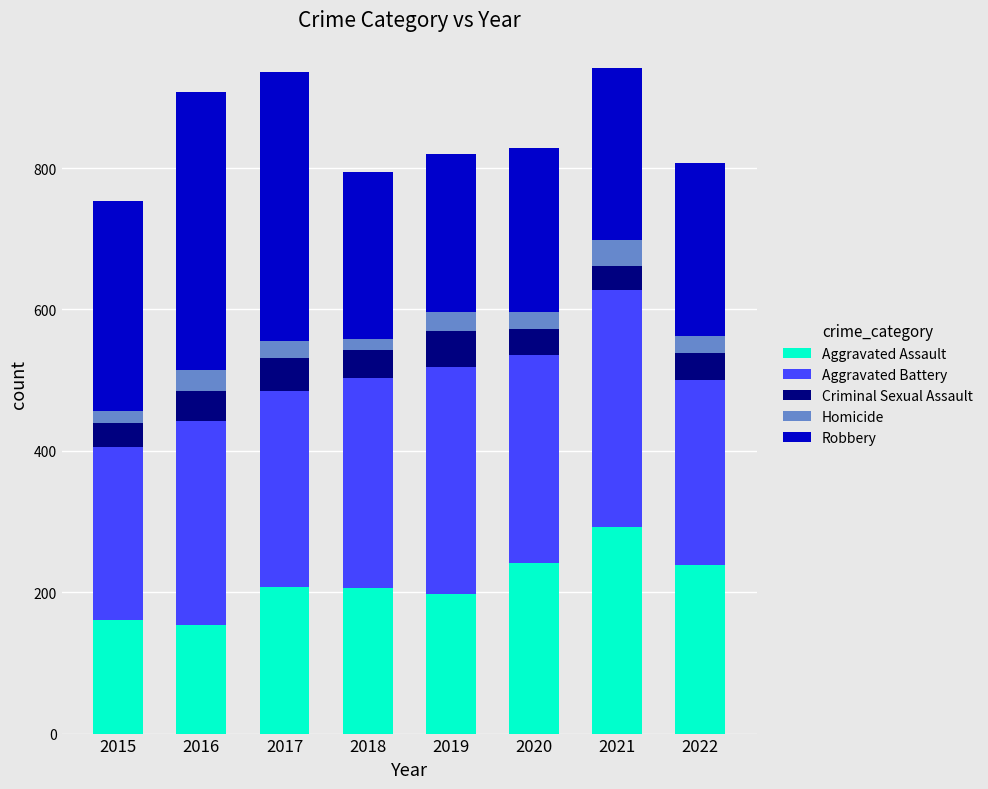

What is the approximate value of Aggravated Assault at 2022?

239